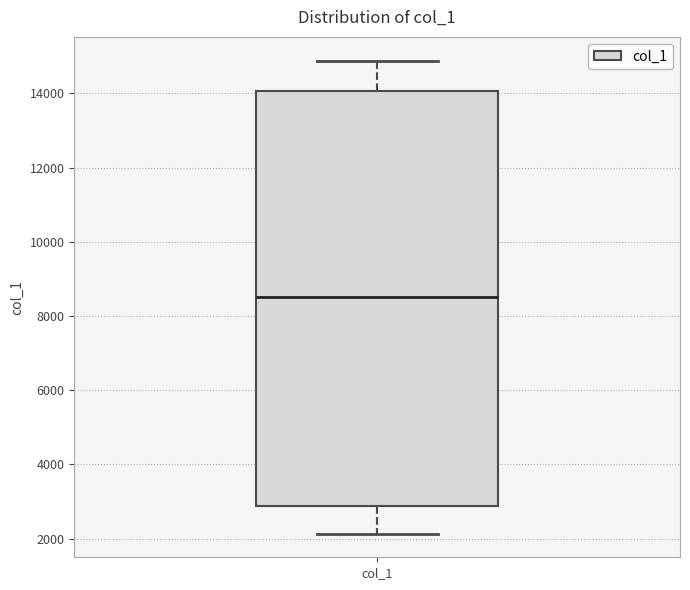

Where does the lower whisker of the box for col_1 end on the y-axis? The values are not printed on the chart, so give them approximately, as read against the axis.

2200